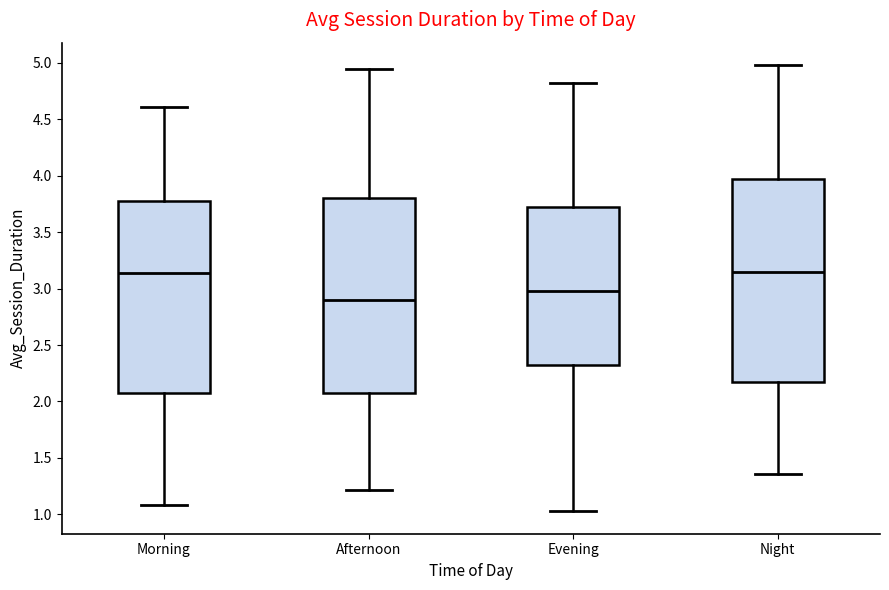

Reading left to right, read every box against the y-axis: the position of its median line, the range the box covers, and the ends of its whiskers. The values are not printed on the chart, so give them approximately, as read against the axis.

Morning: median 3.15, box 2.10 to 3.80, whiskers 1.10 to 4.60
Afternoon: median 2.90, box 2.10 to 3.80, whiskers 1.20 to 4.95
Evening: median 3.00, box 2.30 to 3.75, whiskers 1.05 to 4.80
Night: median 3.15, box 2.20 to 3.95, whiskers 1.35 to 5.00